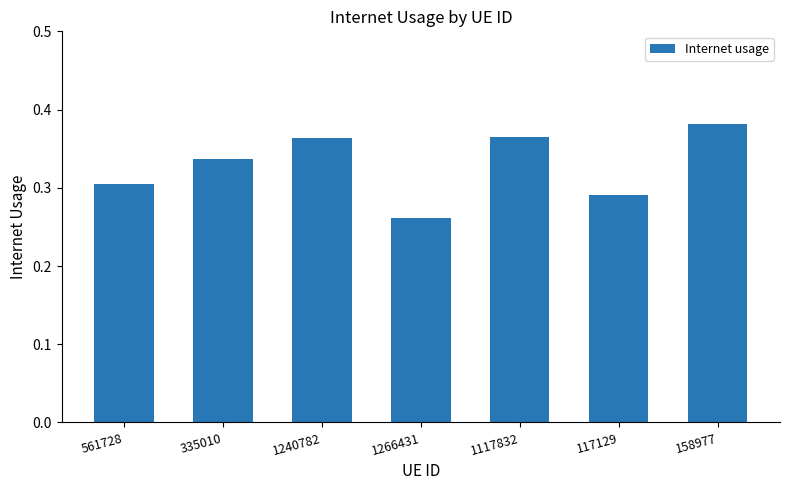

Is it true that the value at 561728 is 0.5?

False